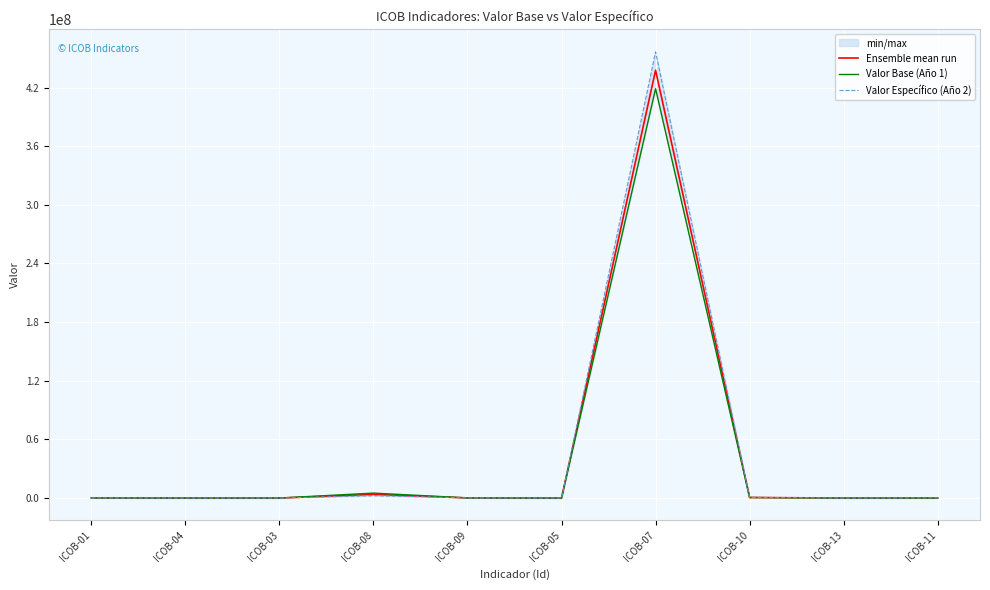

True or false: Ensemble mean run has more than 1 points higher than both neighbors.

True